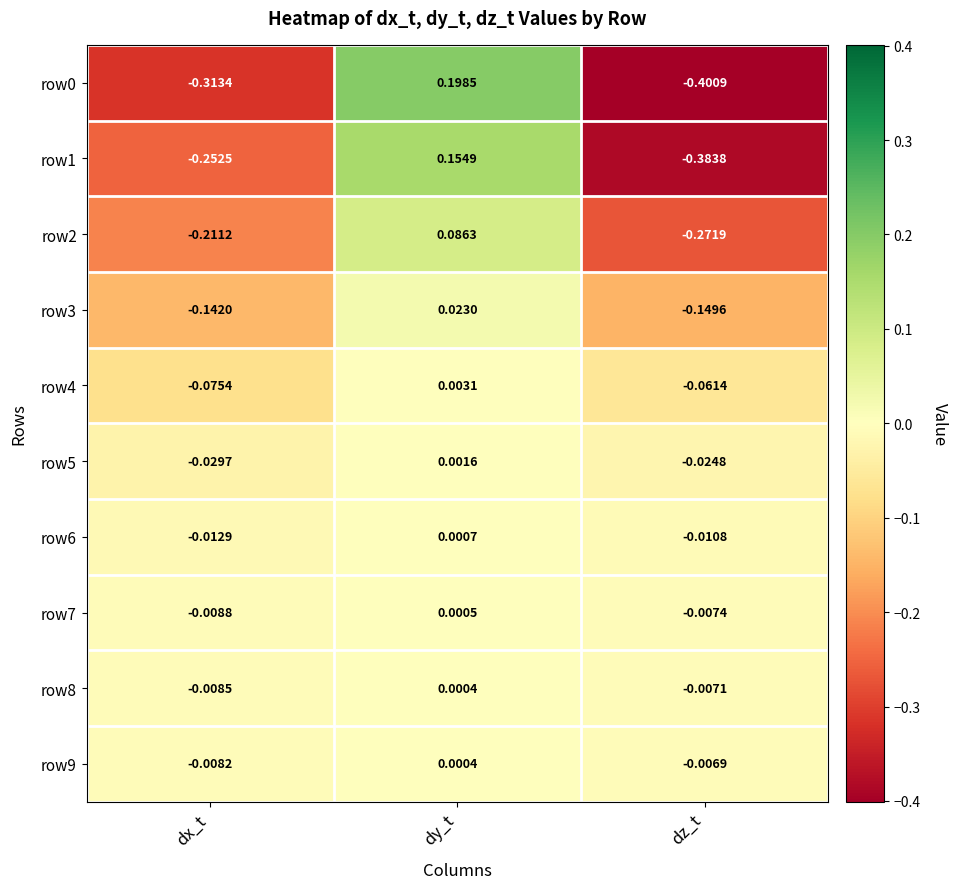

At which label does row9 reach its peak?

dy_t